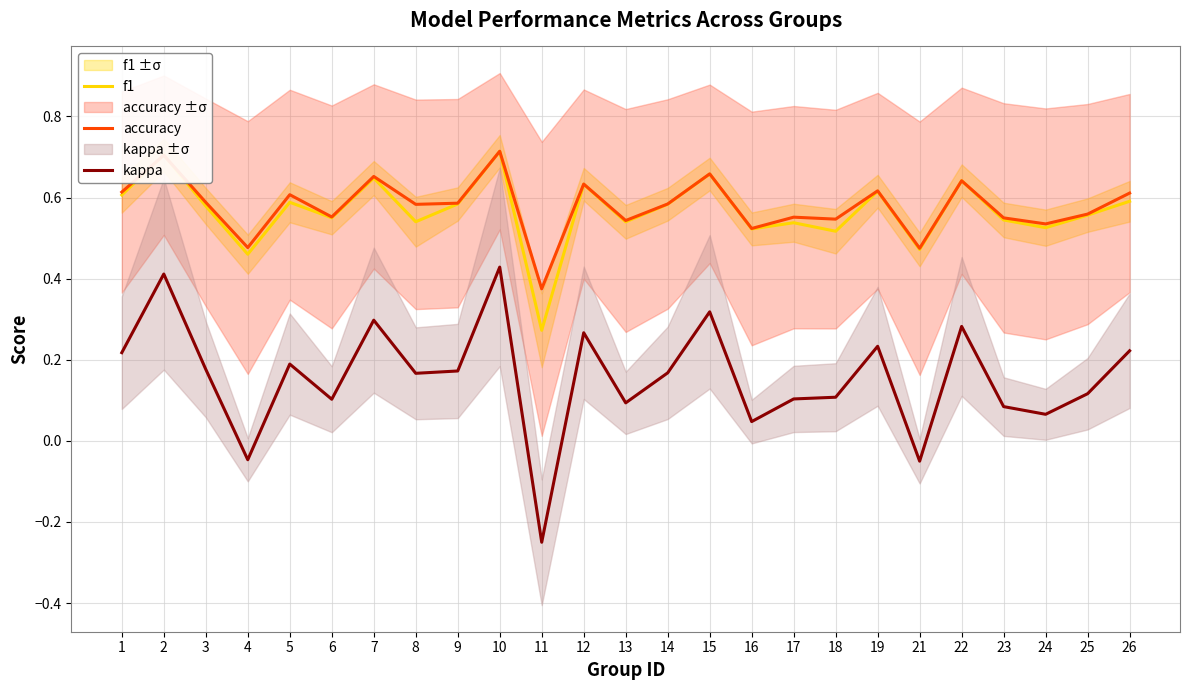

What is the total value across all series at 7?

1.6